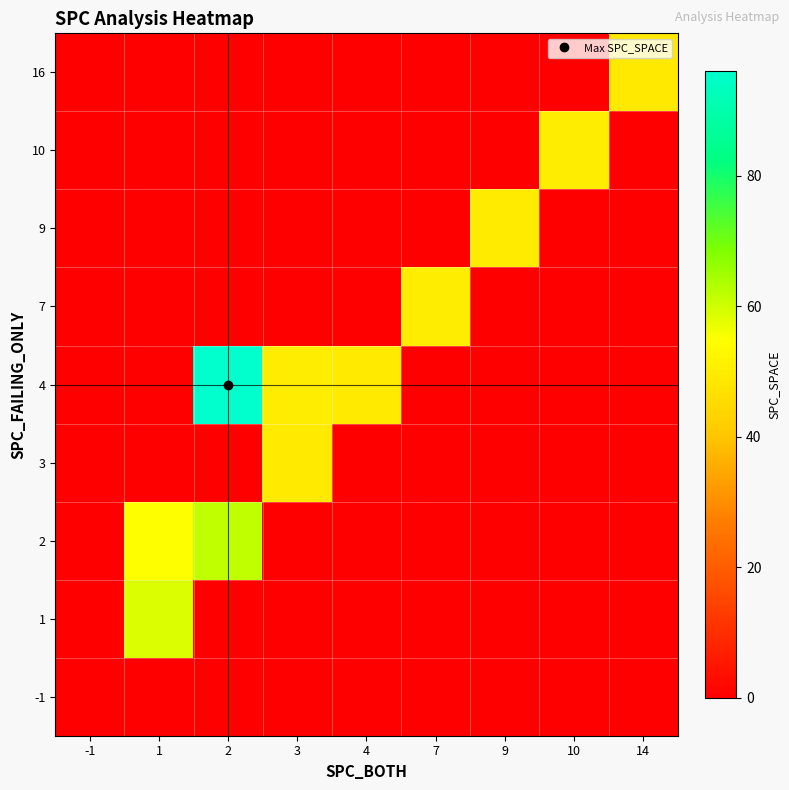

Reading right to left, what are all the values shown in this chart?

-1: 14=0.0	10=0.0	9=0.0	7=0.0	4=0.0	3=0.0	2=0.0	1=0.0	-1=0.0
1: 14=0.0	10=0.0	9=0.0	7=0.0	4=0.0	3=0.0	2=0.0	1=58.8	-1=0.0
2: 14=0.0	10=0.0	9=0.0	7=0.0	4=0.0	3=0.0	2=61.5	1=54.5	-1=0.0
3: 14=0.0	10=0.0	9=0.0	7=0.0	4=0.0	3=49.2	2=0.0	1=0.0	-1=0.0
4: 14=0.0	10=0.0	9=0.0	7=0.0	4=49.4	3=50.0	2=96.0	1=0.0	-1=0.0
7: 14=0.0	10=0.0	9=0.0	7=50.0	4=0.0	3=0.0	2=0.0	1=0.0	-1=0.0
9: 14=0.0	10=0.0	9=49.5	7=0.0	4=0.0	3=0.0	2=0.0	1=0.0	-1=0.0
10: 14=0.0	10=50.0	9=0.0	7=0.0	4=0.0	3=0.0	2=0.0	1=0.0	-1=0.0
16: 14=49.0	10=0.0	9=0.0	7=0.0	4=0.0	3=0.0	2=0.0	1=0.0	-1=0.0